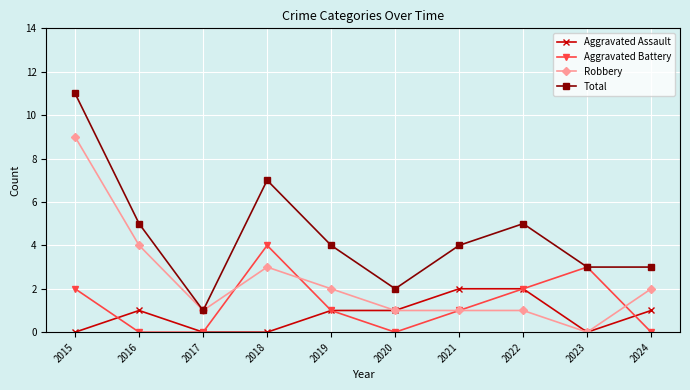

At which category does Aggravated Assault reach its first local peak?

2016